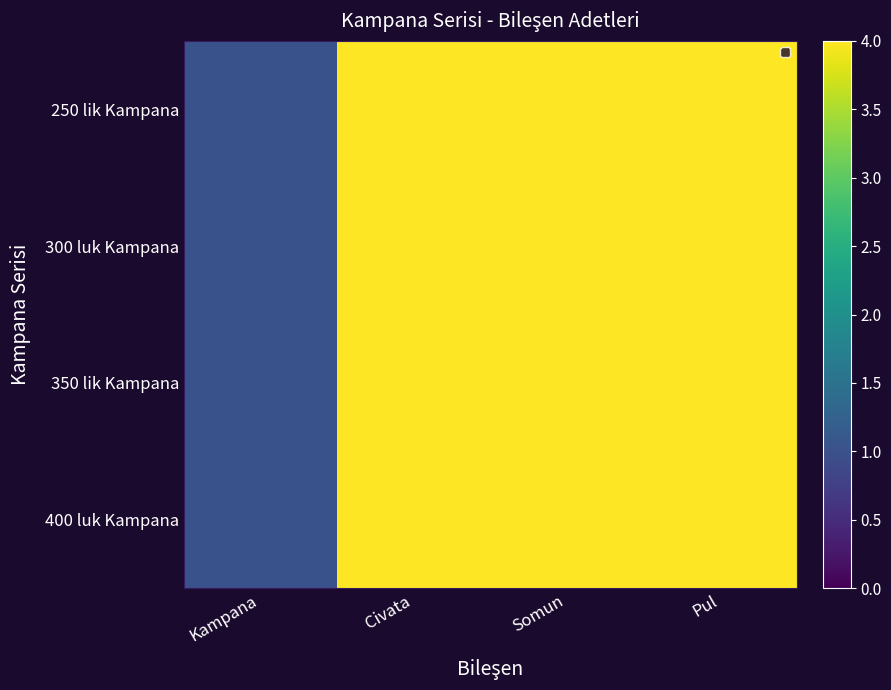

At how many categories does at least one series exceed 3?

3